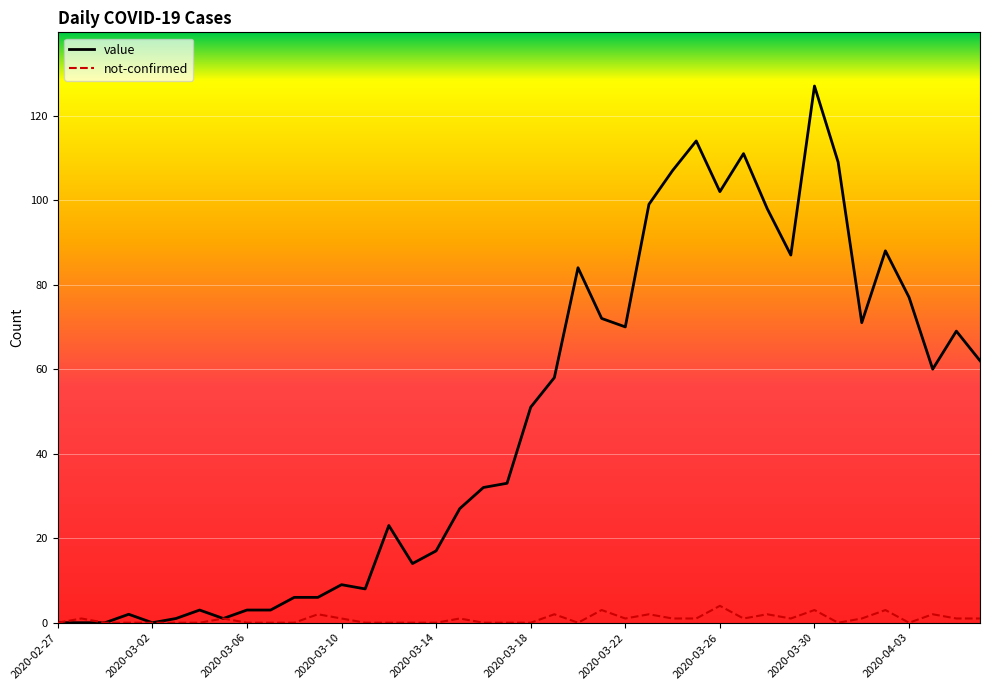

Which series has the largest total across all categories?

value